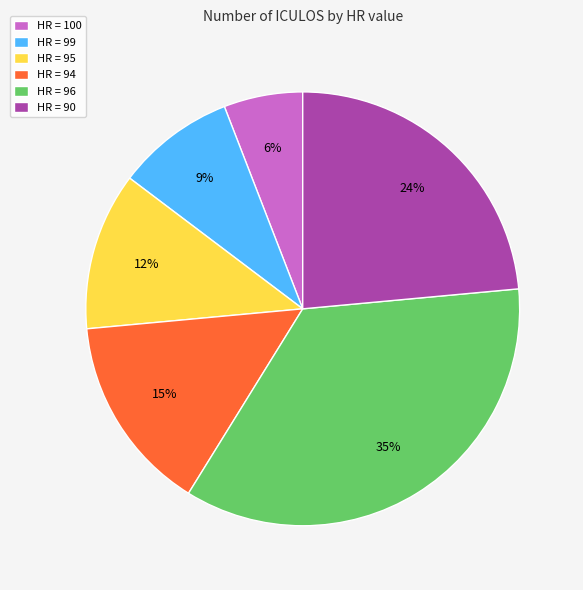

To the nearest percent, what is the difference between the largest and smallest slice percentages?

29%